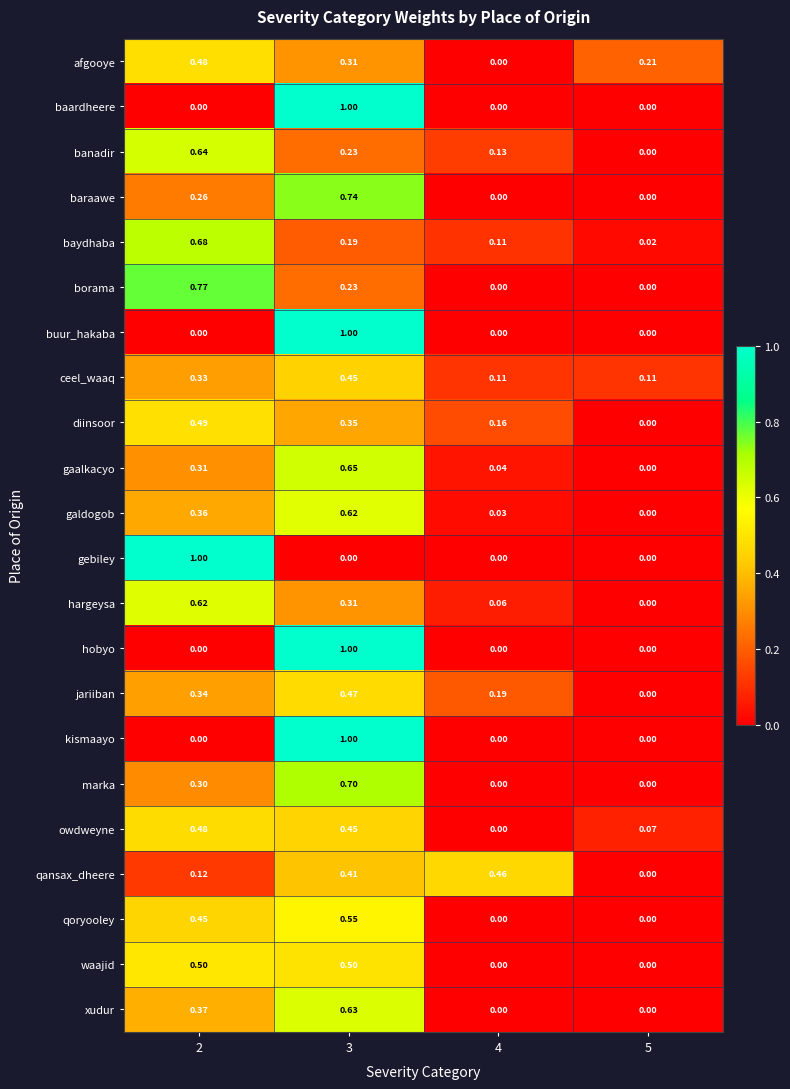

Is the value of kismaayo at 3 greater than the value of ceel_waaq at 2?

Yes